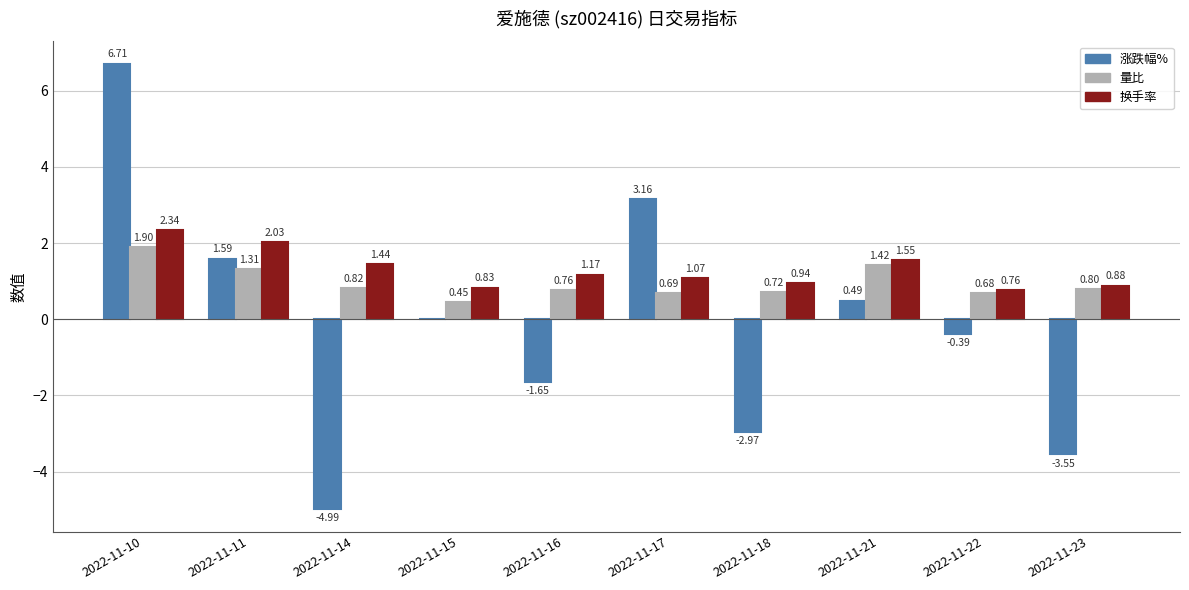

How many distinct data groups are displayed?

3